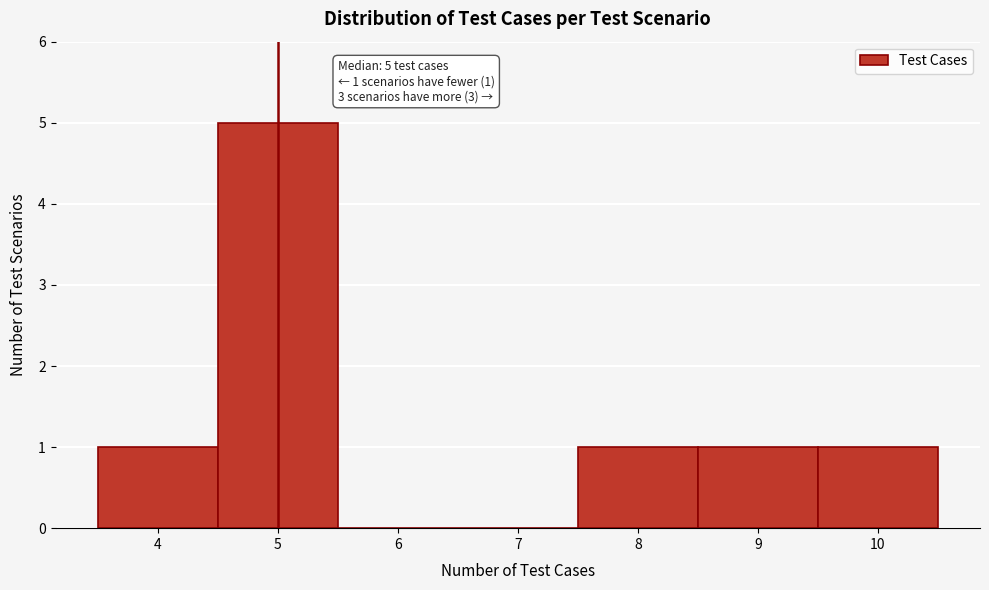

Over which range of the x-axis is the bar tallest?

4.5 to 5.5